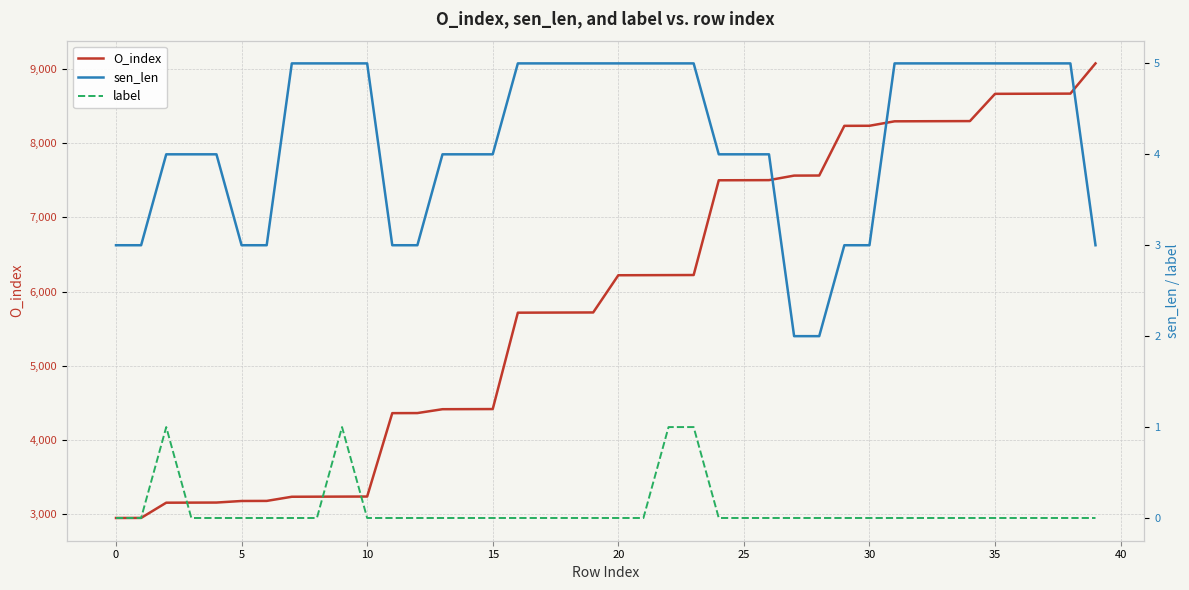

What is the sum of the O_index values at 0 and 34?

11246